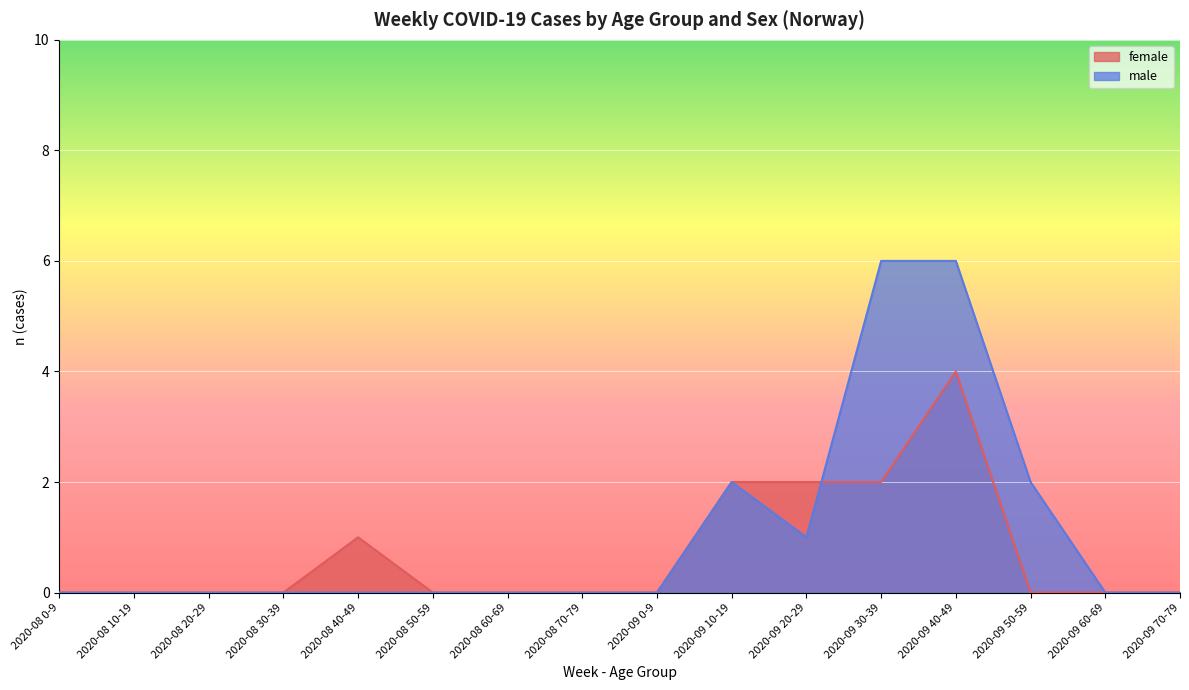

What is the total value across all series at 2020-08 40-49?

1